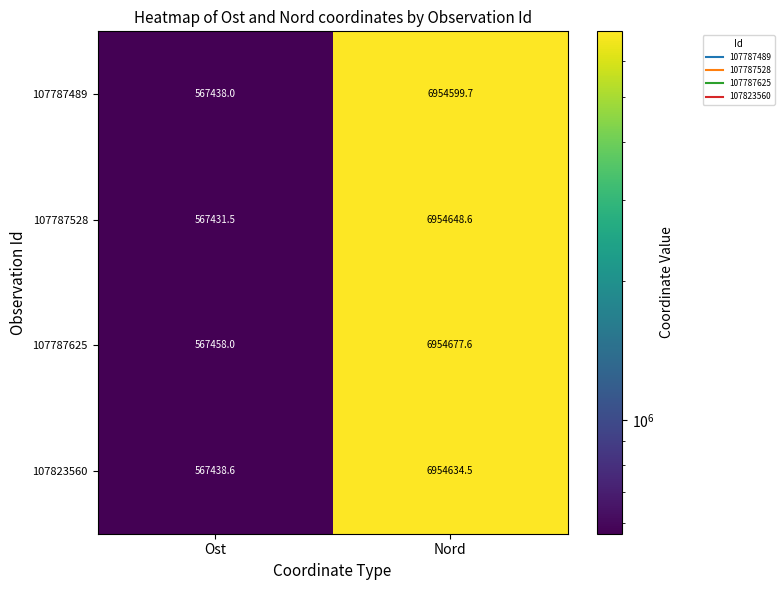

Which category has the highest value across all series?

Nord